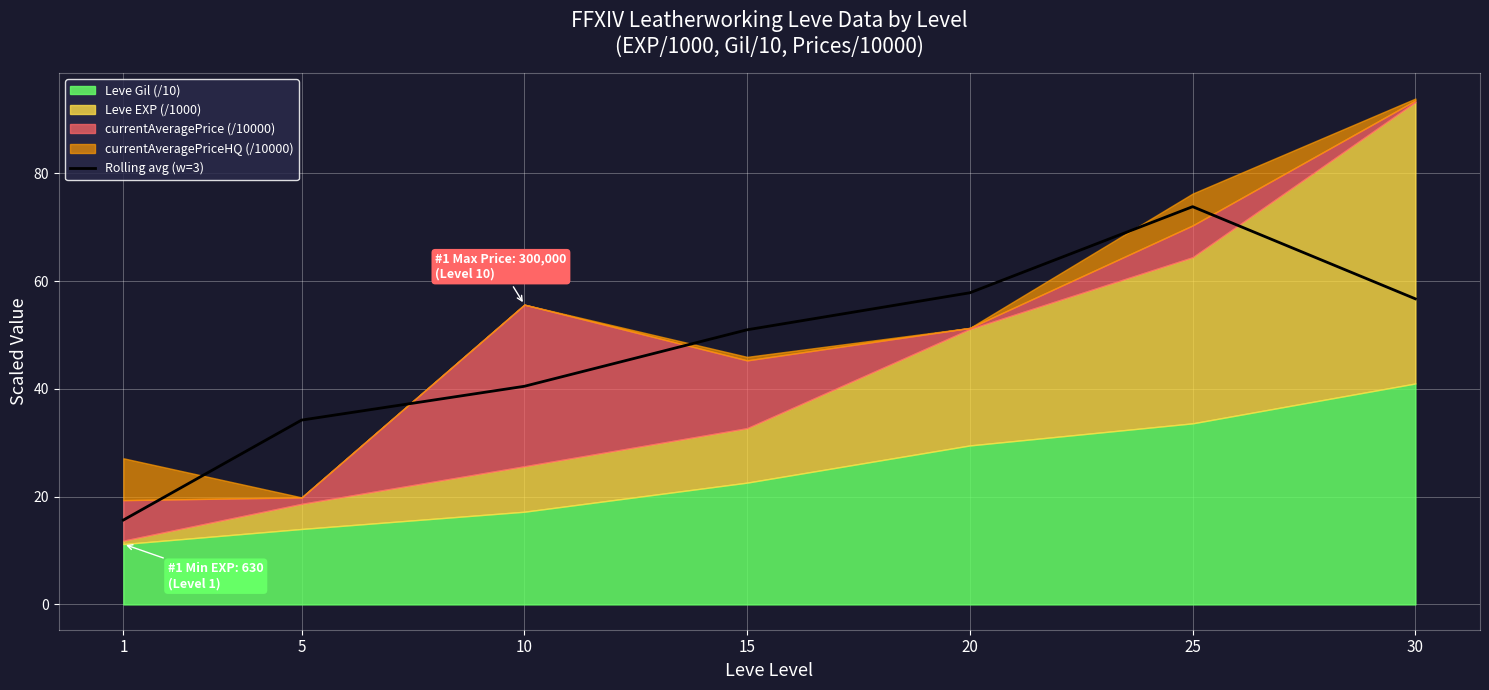

How many points are higher than both their immediate neighbors (excluding endpoints)?

1